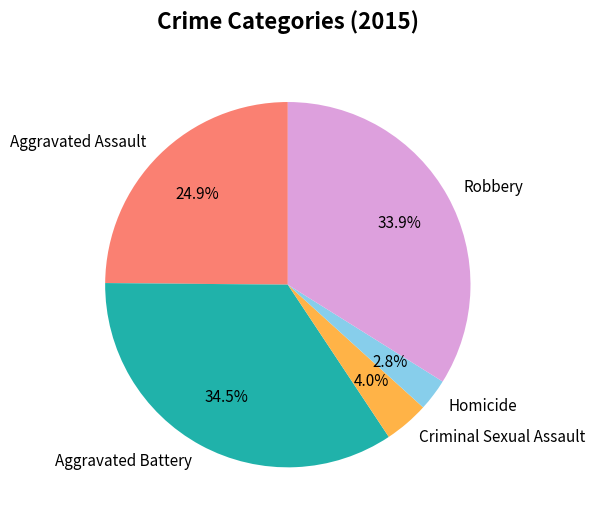

Does Criminal Sexual Assault account for over 50% of the chart?

No